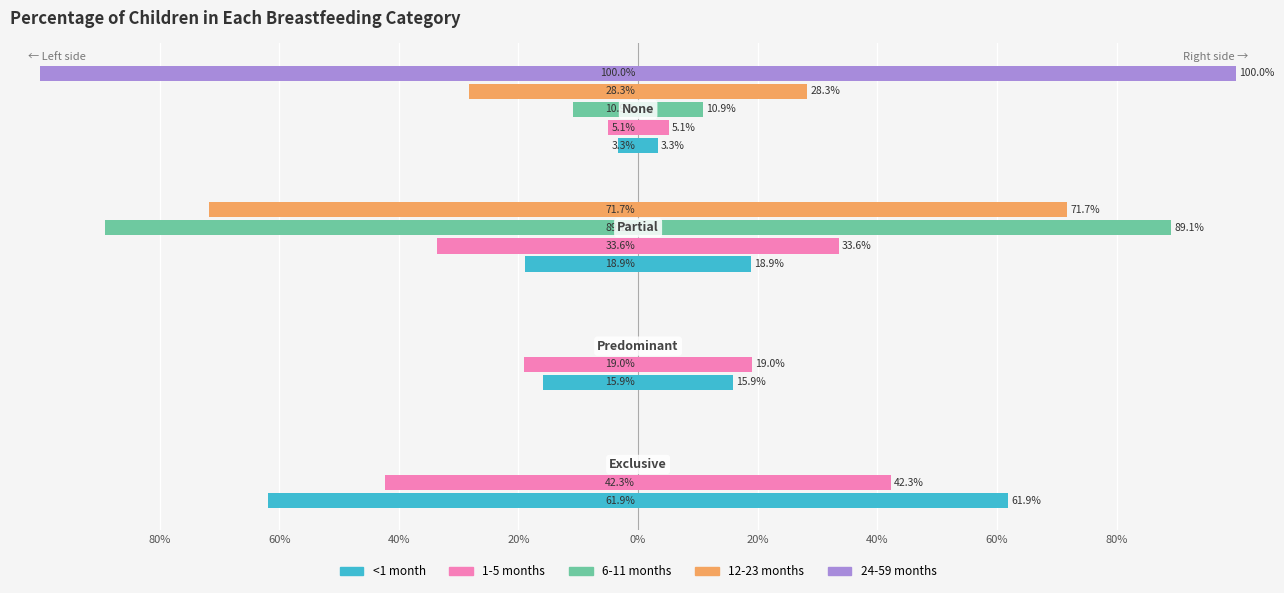

How many bars are there in total?

20